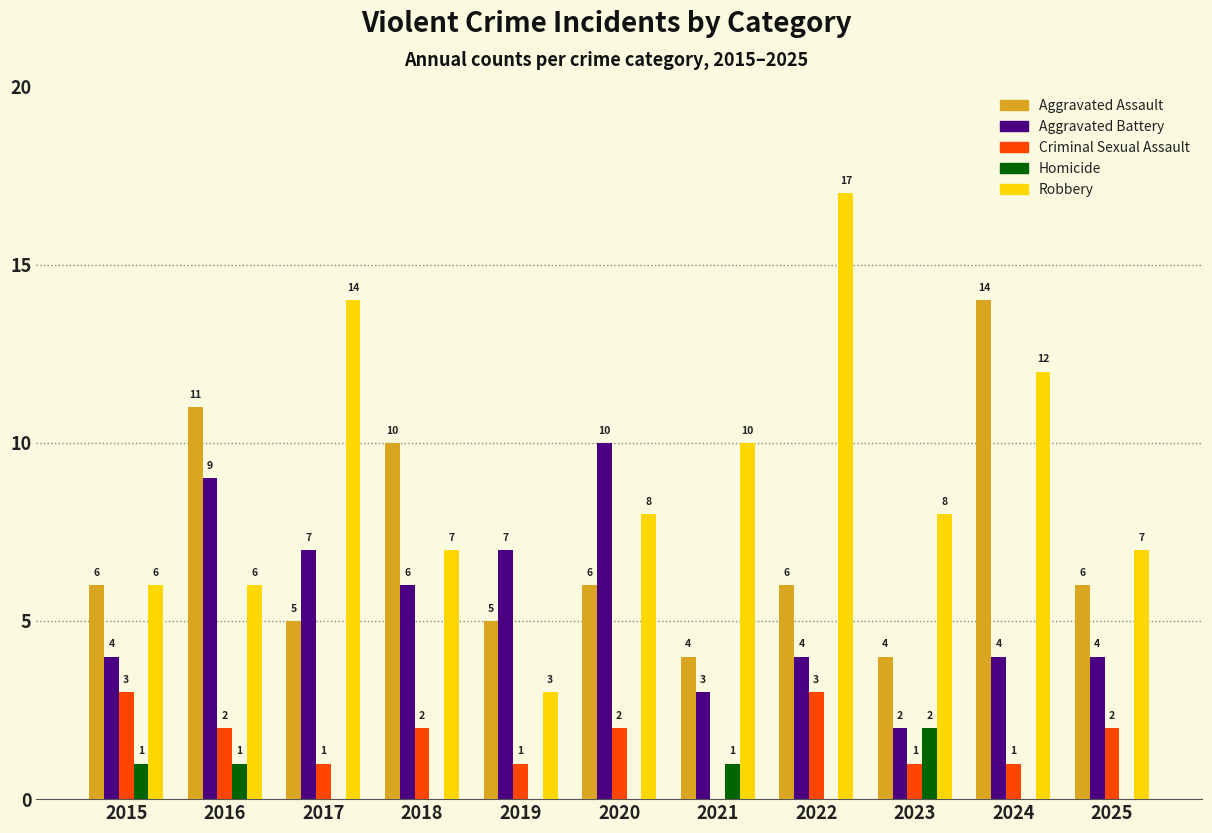

Count the number of data series in this chart.

5